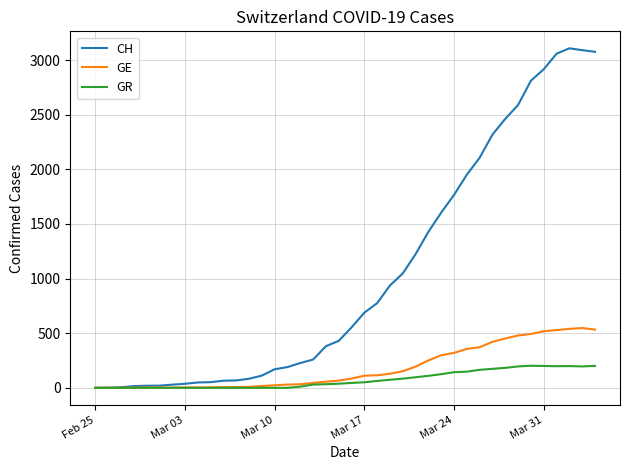

Which series has the largest range (max minus min)?

CH